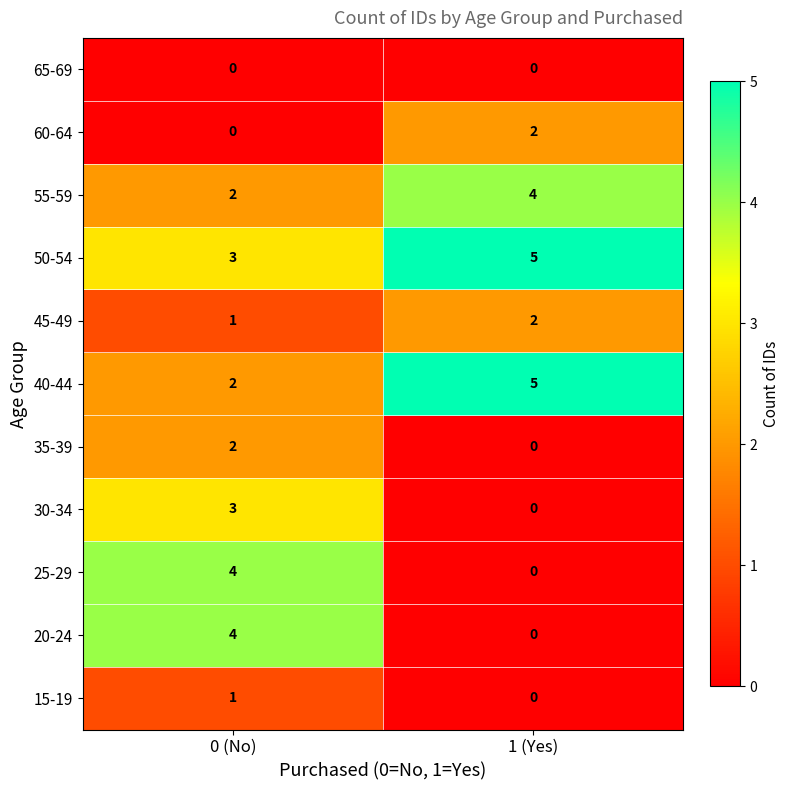

Reading left to right, what are all the values shown in this chart?

65-69: 0 (No)=0	1 (Yes)=0
60-64: 0 (No)=0	1 (Yes)=2
55-59: 0 (No)=2	1 (Yes)=4
50-54: 0 (No)=3	1 (Yes)=5
45-49: 0 (No)=1	1 (Yes)=2
40-44: 0 (No)=2	1 (Yes)=5
35-39: 0 (No)=2	1 (Yes)=0
30-34: 0 (No)=3	1 (Yes)=0
25-29: 0 (No)=4	1 (Yes)=0
20-24: 0 (No)=4	1 (Yes)=0
15-19: 0 (No)=1	1 (Yes)=0